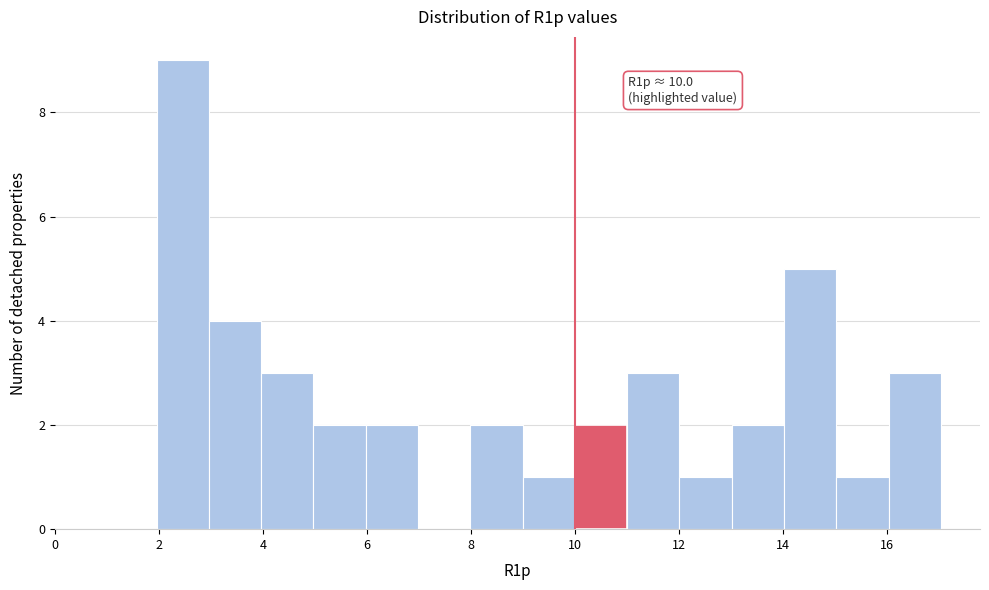

Which range on the x-axis has the tallest bar?

2 to 3